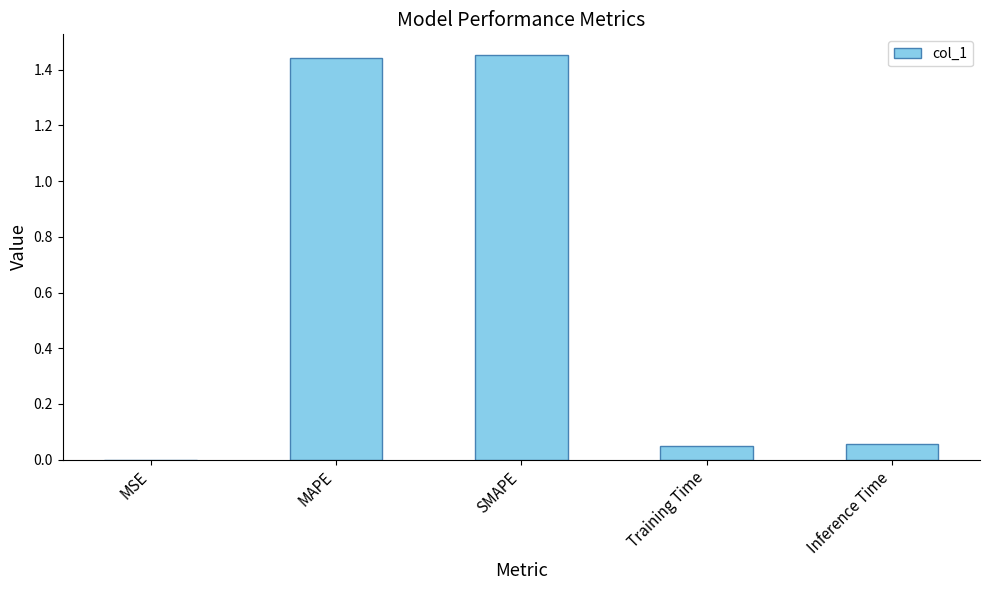

Which has a higher value, MAPE or Inference Time?

MAPE